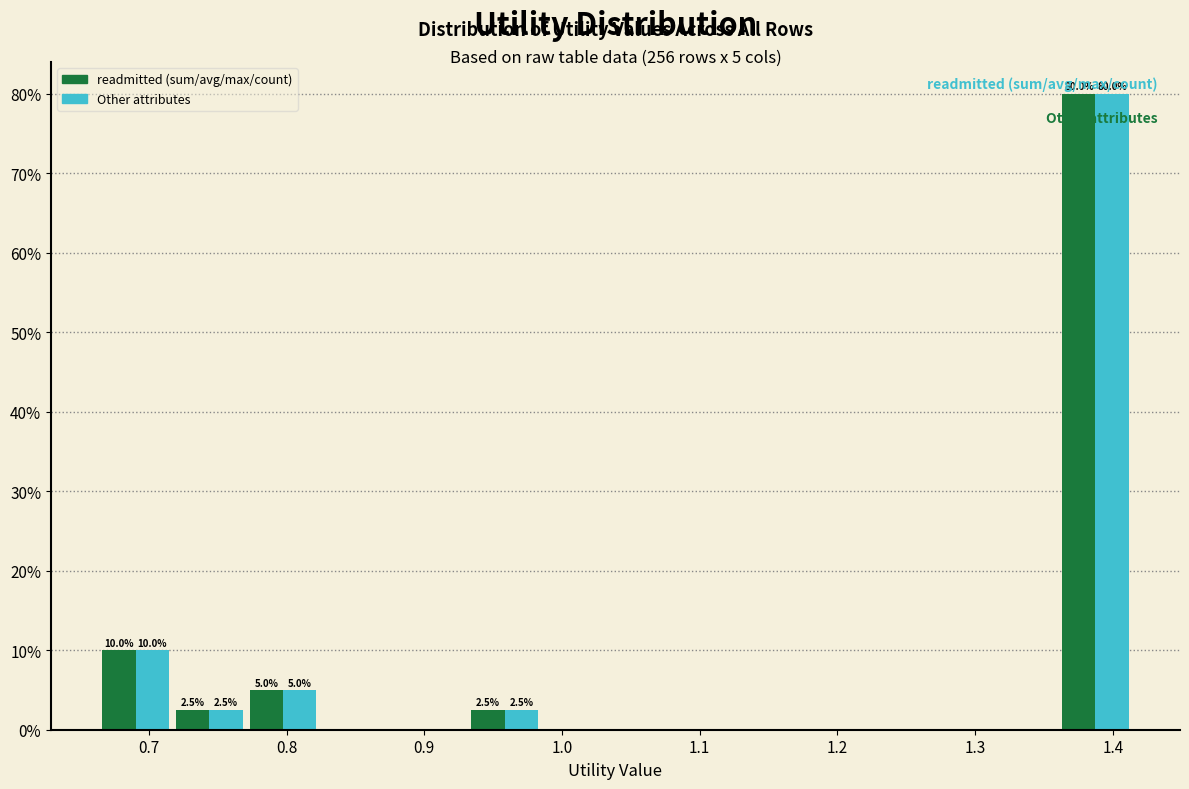

In the readmitted (sum/avg/max/count) series, which range on the x-axis has the tallest bar?

1.36 to 1.41